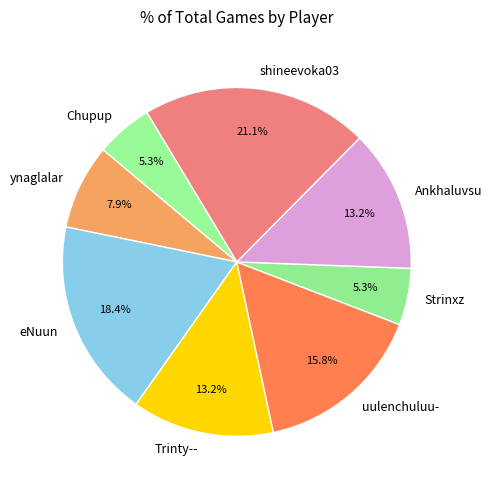

Combined, what portion of the pie is shineevoka03 and uulenchuluu-?

36.8%